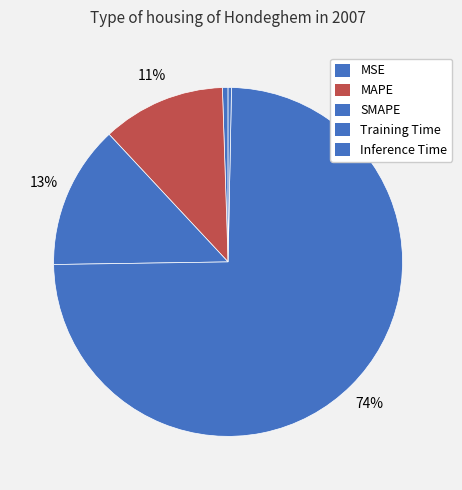

How many segments does this pie chart have?

5